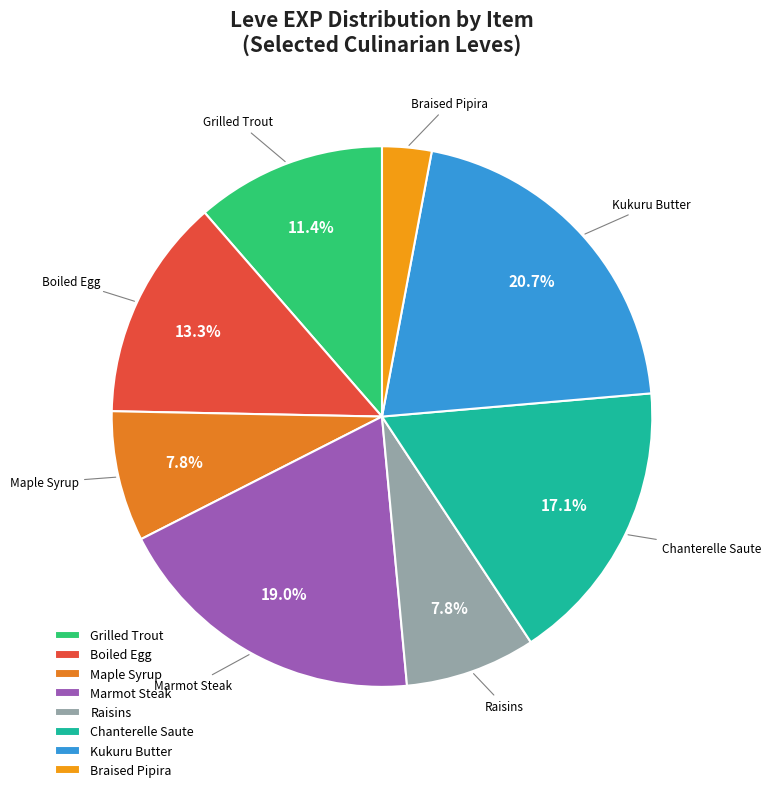

Which slice is the largest?

Kukuru Butter